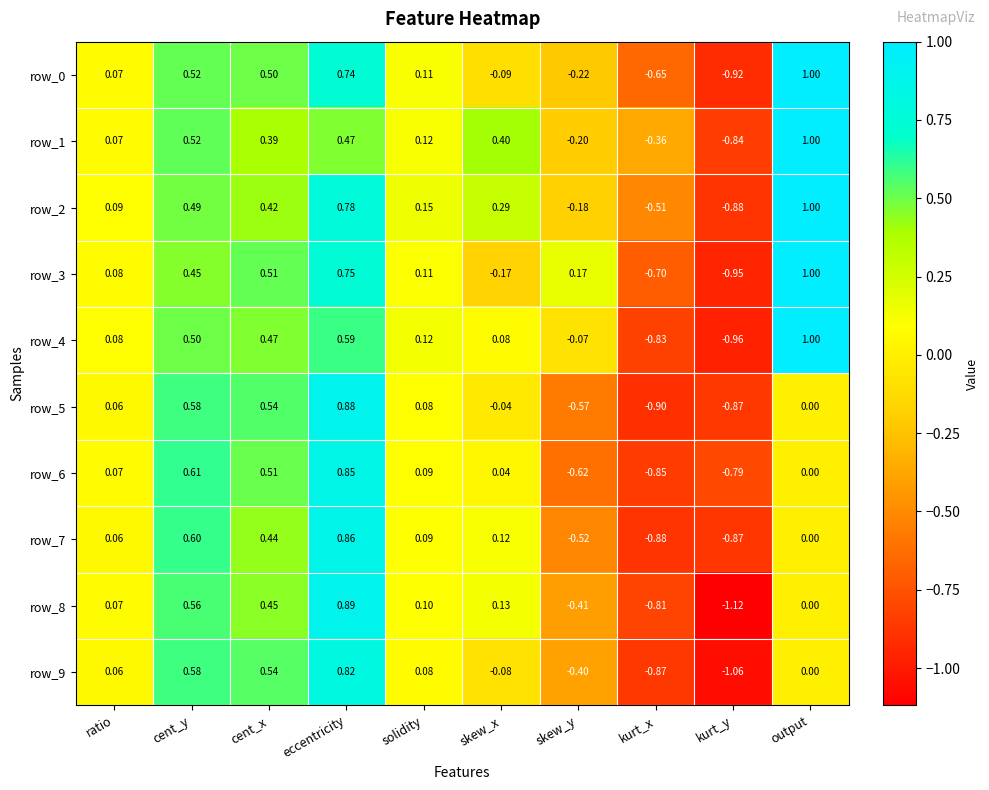

How many data points in row_4 are less than 0?

3